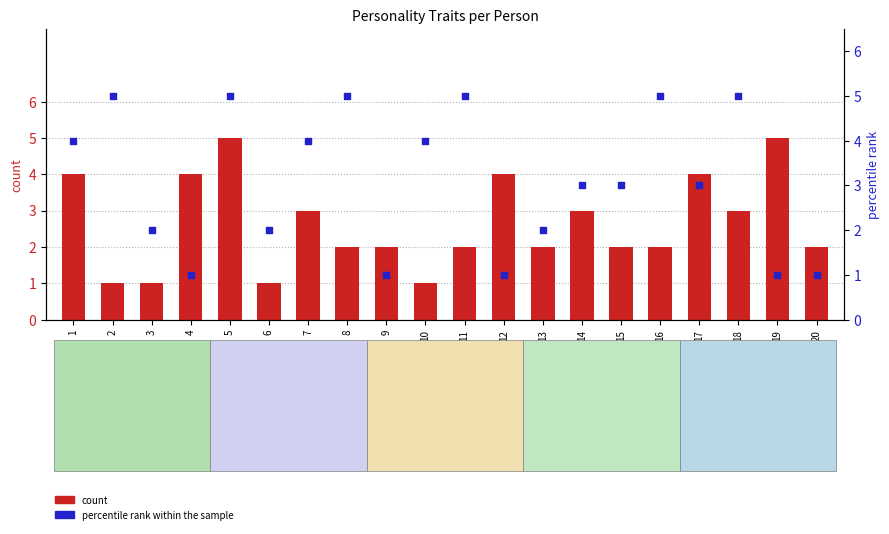

What is the total value across all series at 3?

3